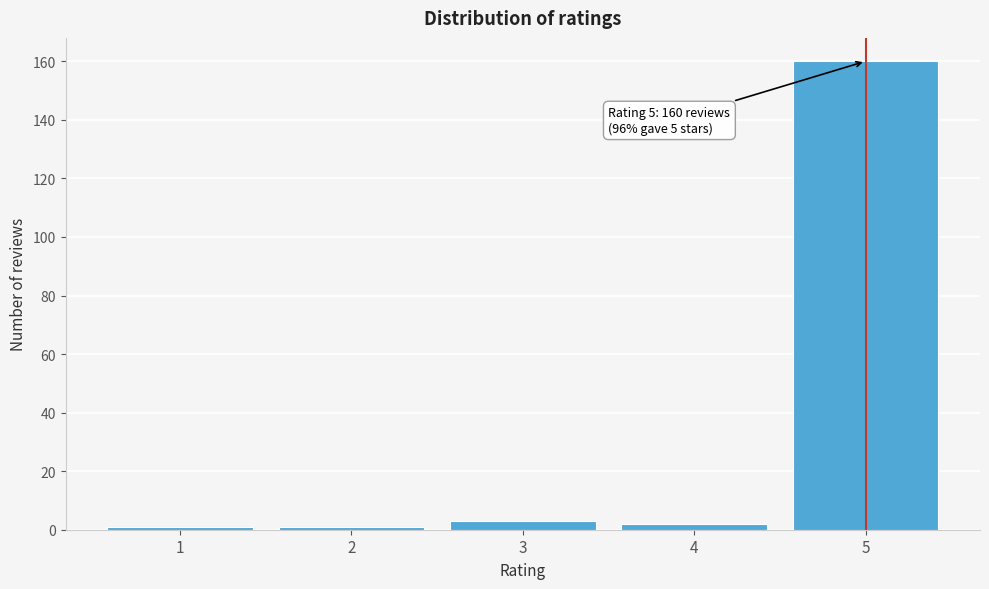

Reading left to right, what are all the values shown in this chart?

1	1	3	2	160